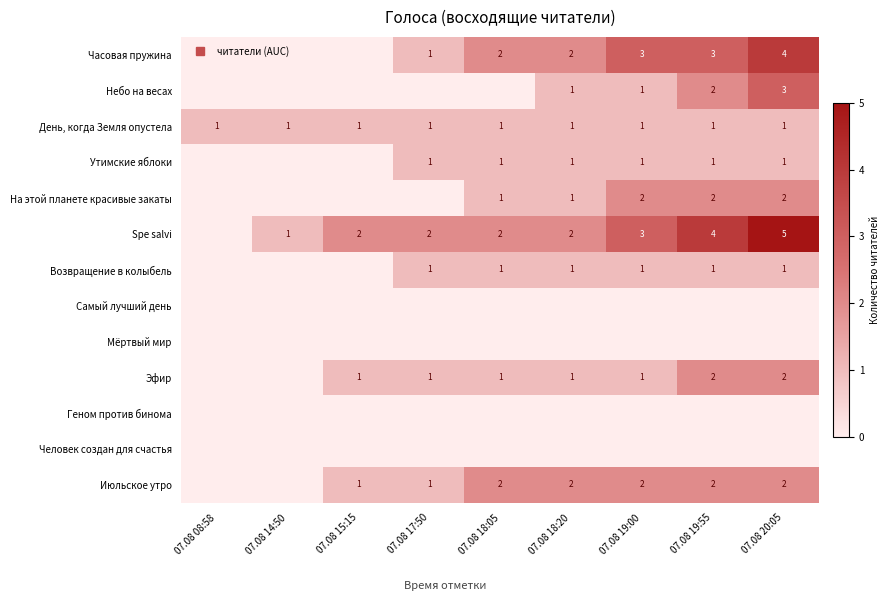

At which label is Часовая пружина closest to 2?

07.08 18:05